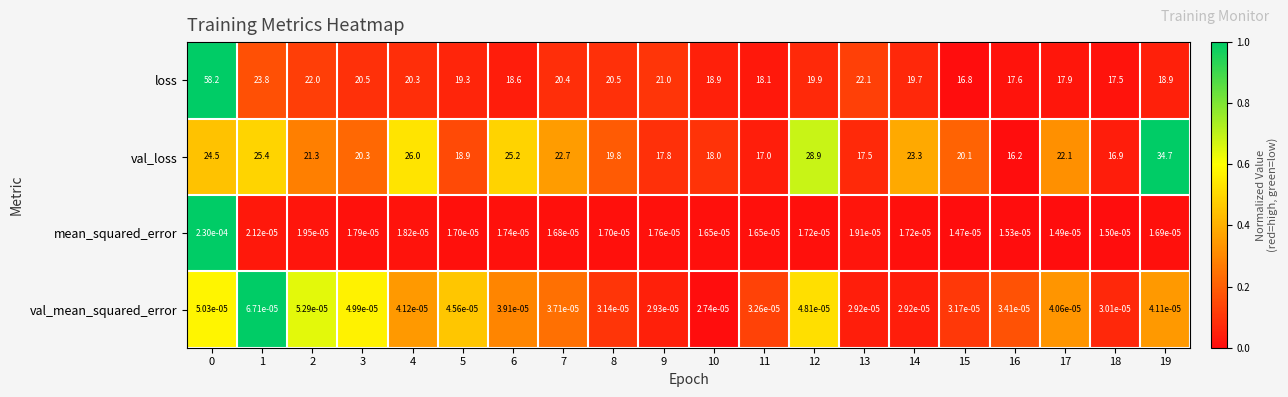

True or false: loss has a value of 16.8 at 15.

True